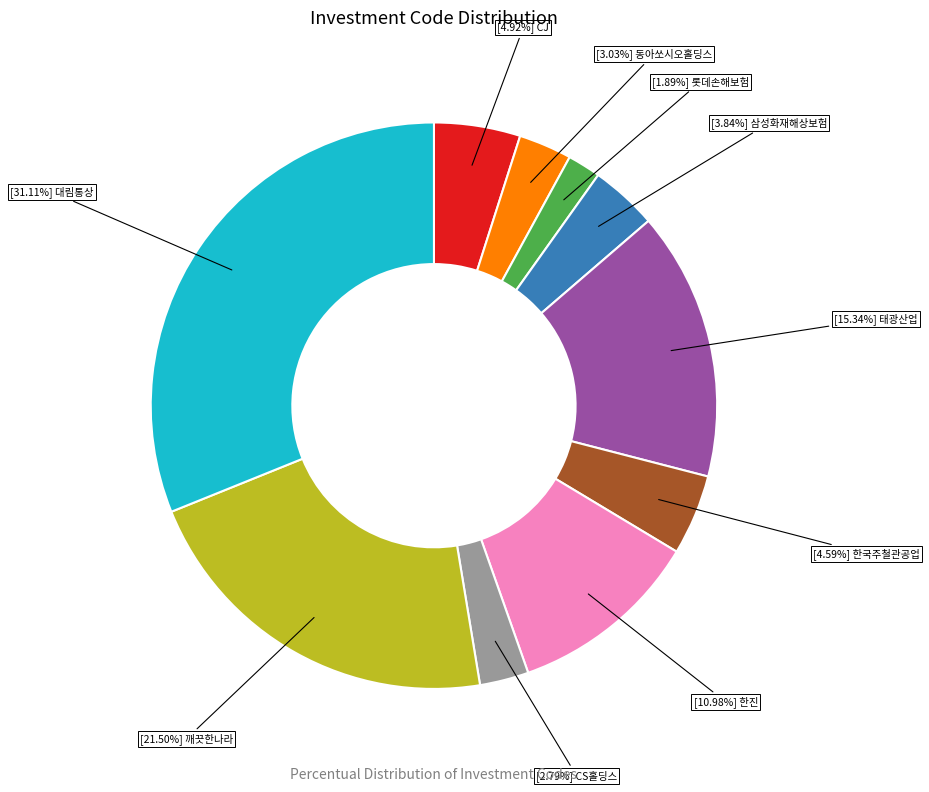

Does any single category account for the majority?

No